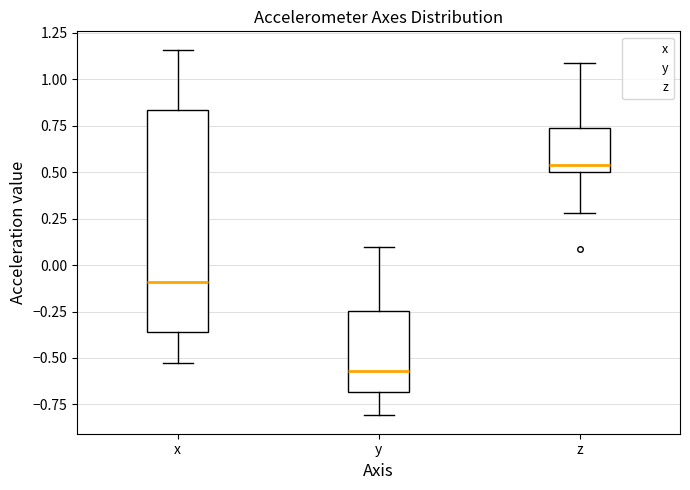

Reading left to right, transcribe this box plot: for each box, give where its median line is, the range the box spans, and where its two whiskers end, as read against the y-axis. The values are not printed on the chart, so give them approximately, as read against the axis.

x: median -0.10, box -0.35 to 0.85, whiskers -0.55 to 1.15
y: median -0.55, box -0.70 to -0.25, whiskers -0.80 to 0.10
z: median 0.55, box 0.50 to 0.75, whiskers 0.30 to 1.10